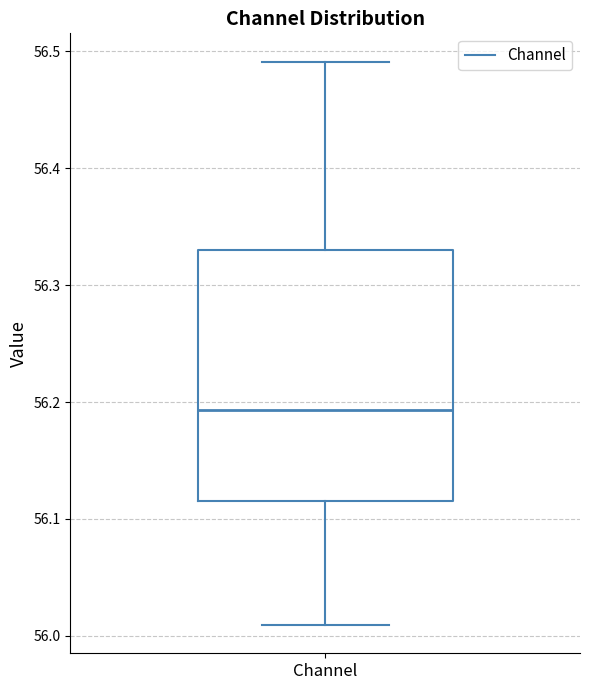

Where does the median line of the box for Channel sit on the y-axis? The values are not printed on the chart, so give them approximately, as read against the axis.

56.19